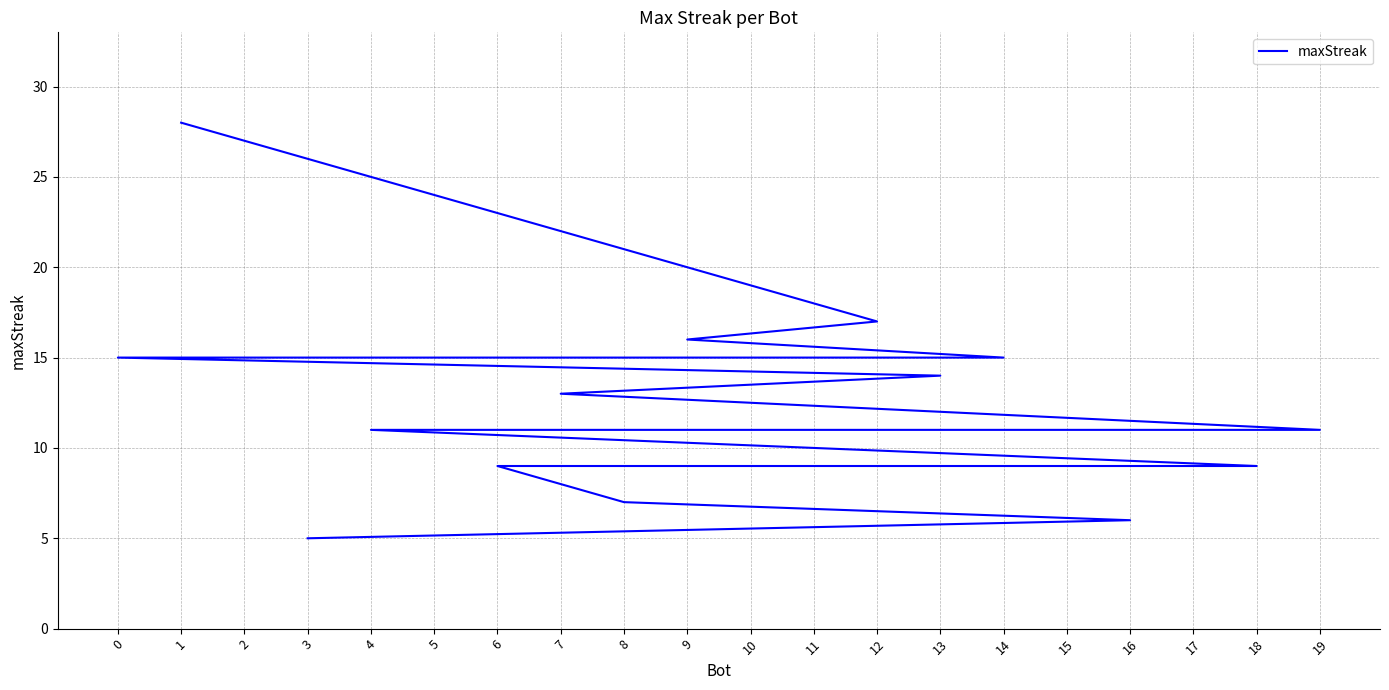

What is the minimum value shown in the chart?

5